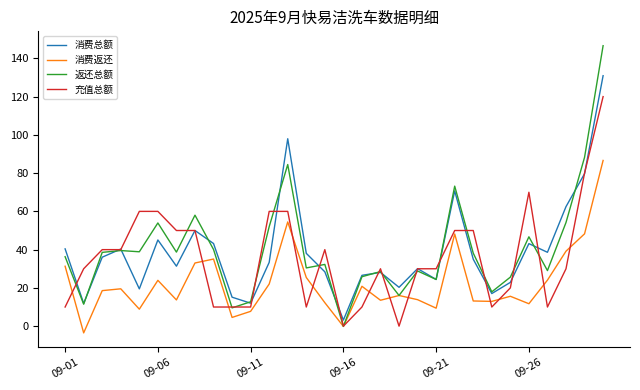

Which series has the widest spread of values?

返还总额